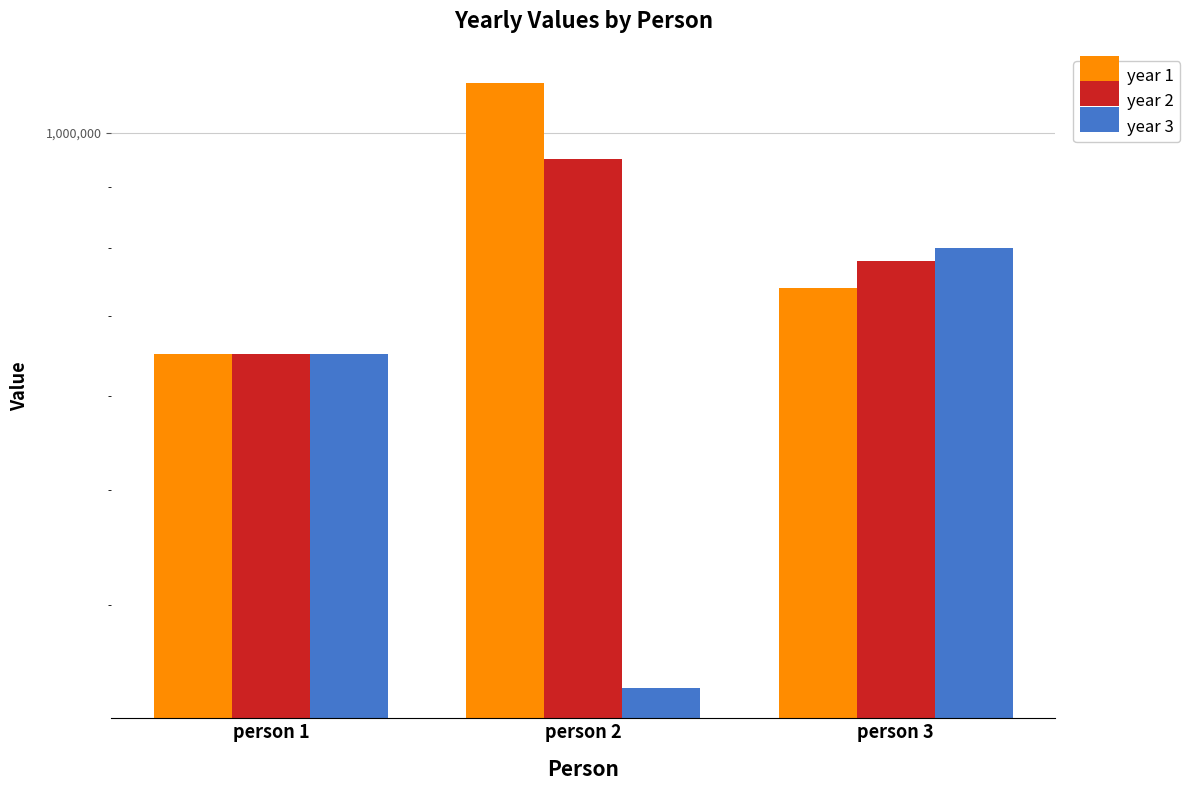

List the series in order of their overall mean, lowest first.

year 3, year 2, year 1